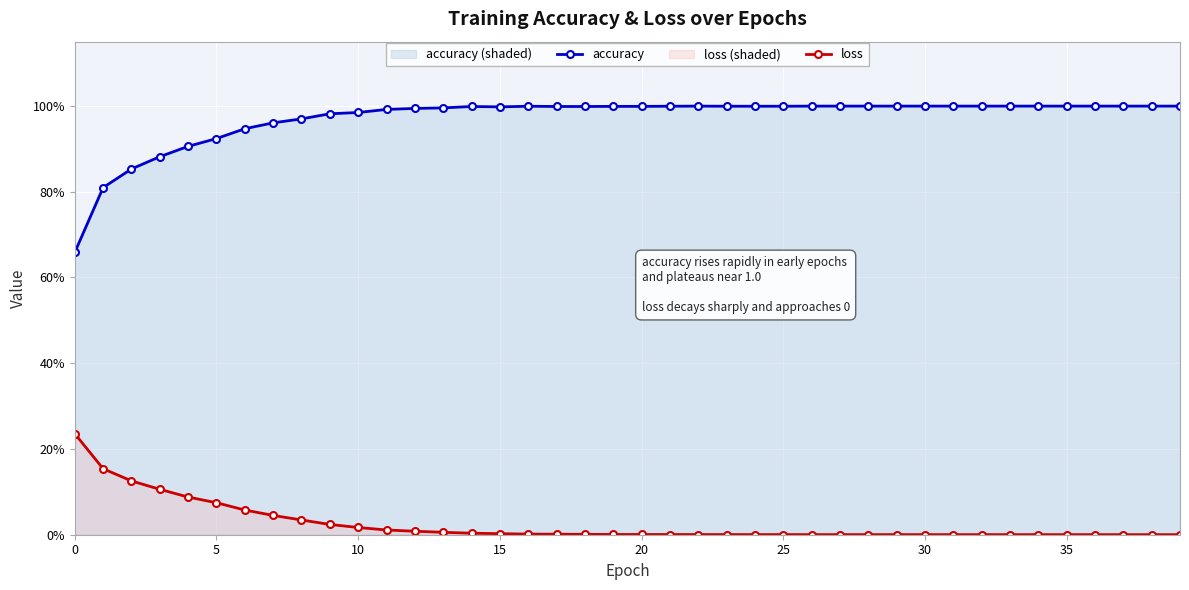

Which series has the widest spread of values?

accuracy